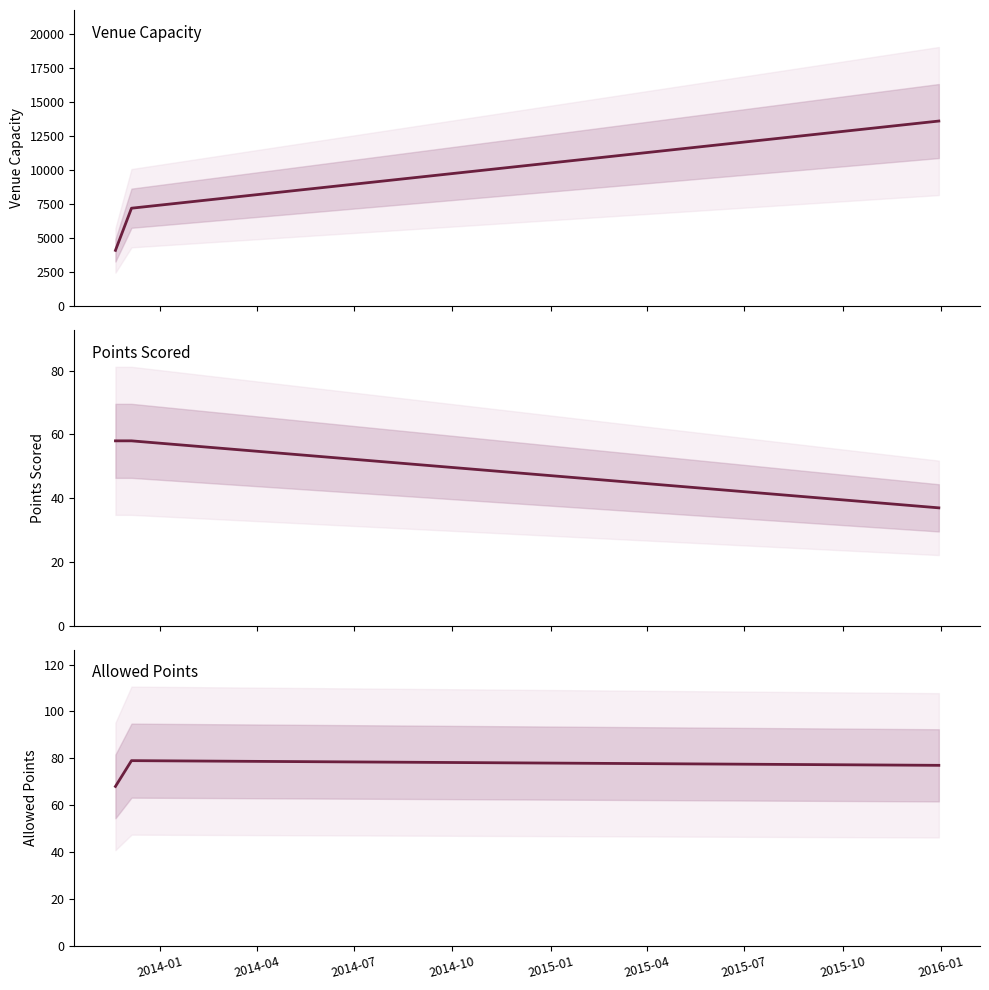

What is the difference between the highest and lowest values at 2014-01?

4042